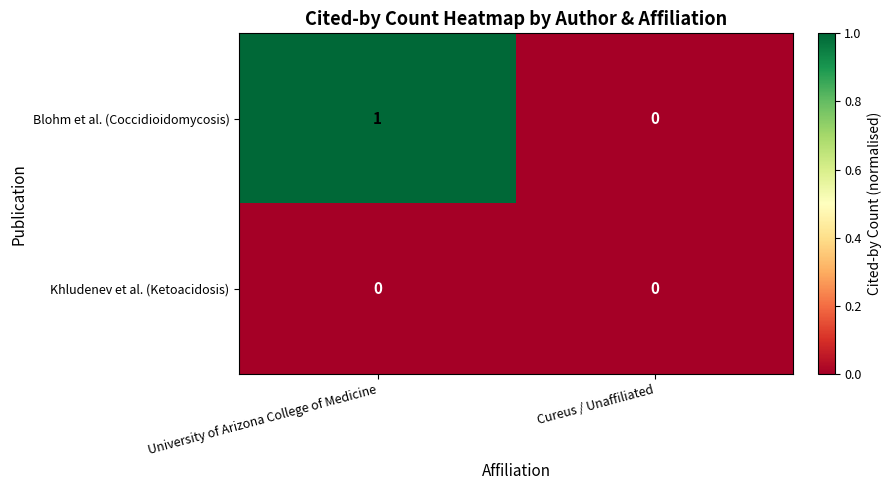

Which series has the widest spread of values?

Blohm et al. (Coccidioidomycosis)